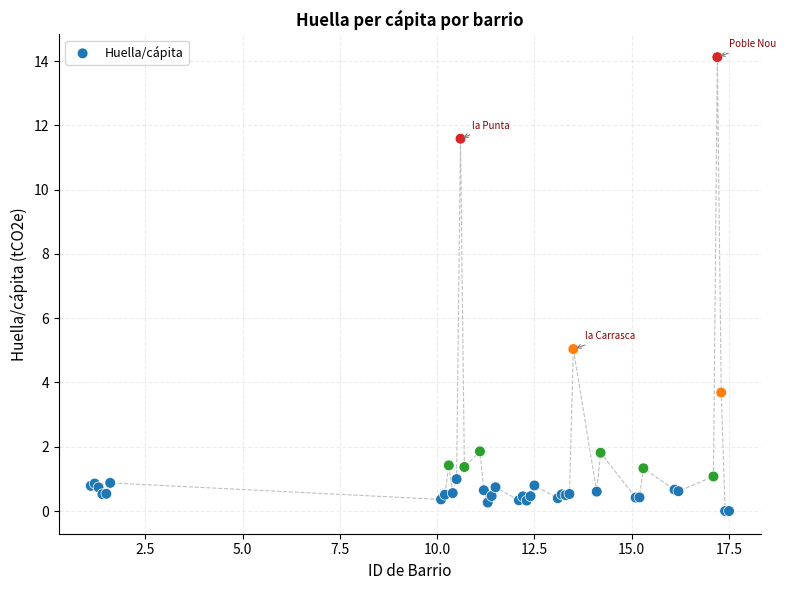

What Y value in the scatter plot is closest to 7?

5.0